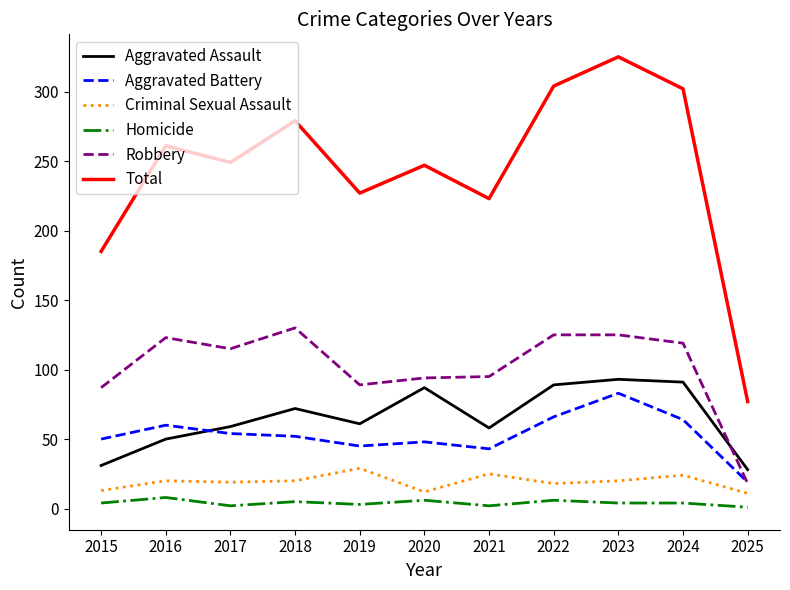

What is the spread (max minus min) of values at 2021?

221